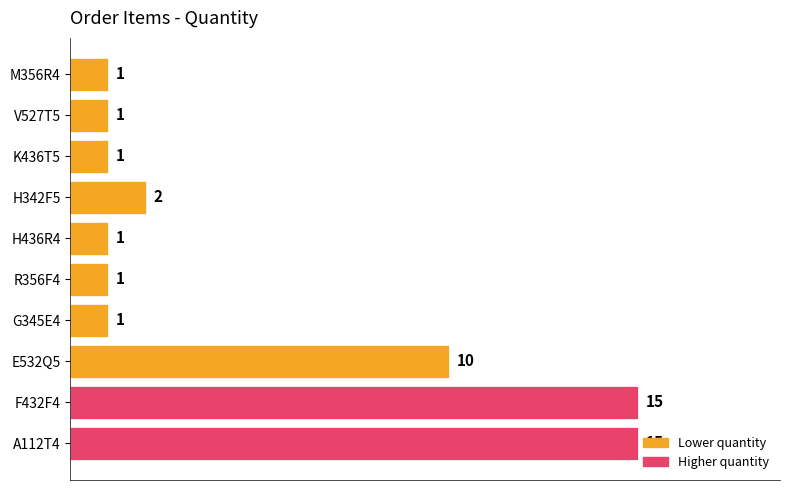

What is the maximum value shown in the chart?

15